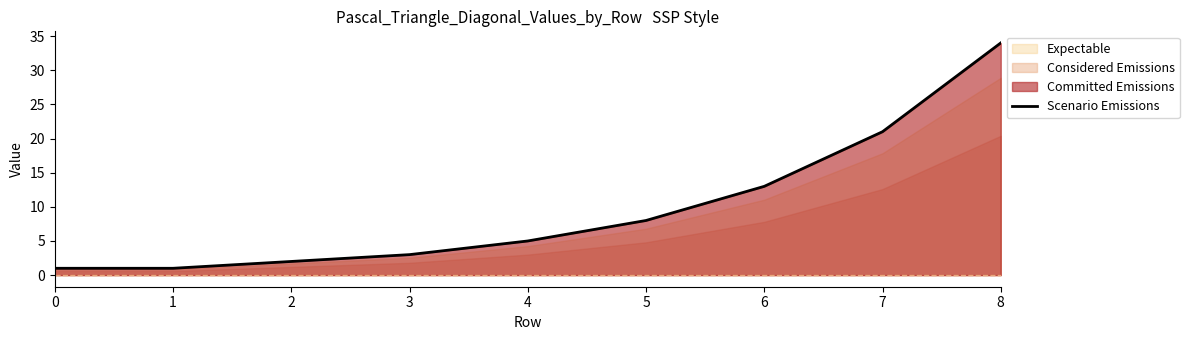

Rank the categories by value from lowest to highest.

0, 1, 2, 3, 4, 5, 6, 7, 8